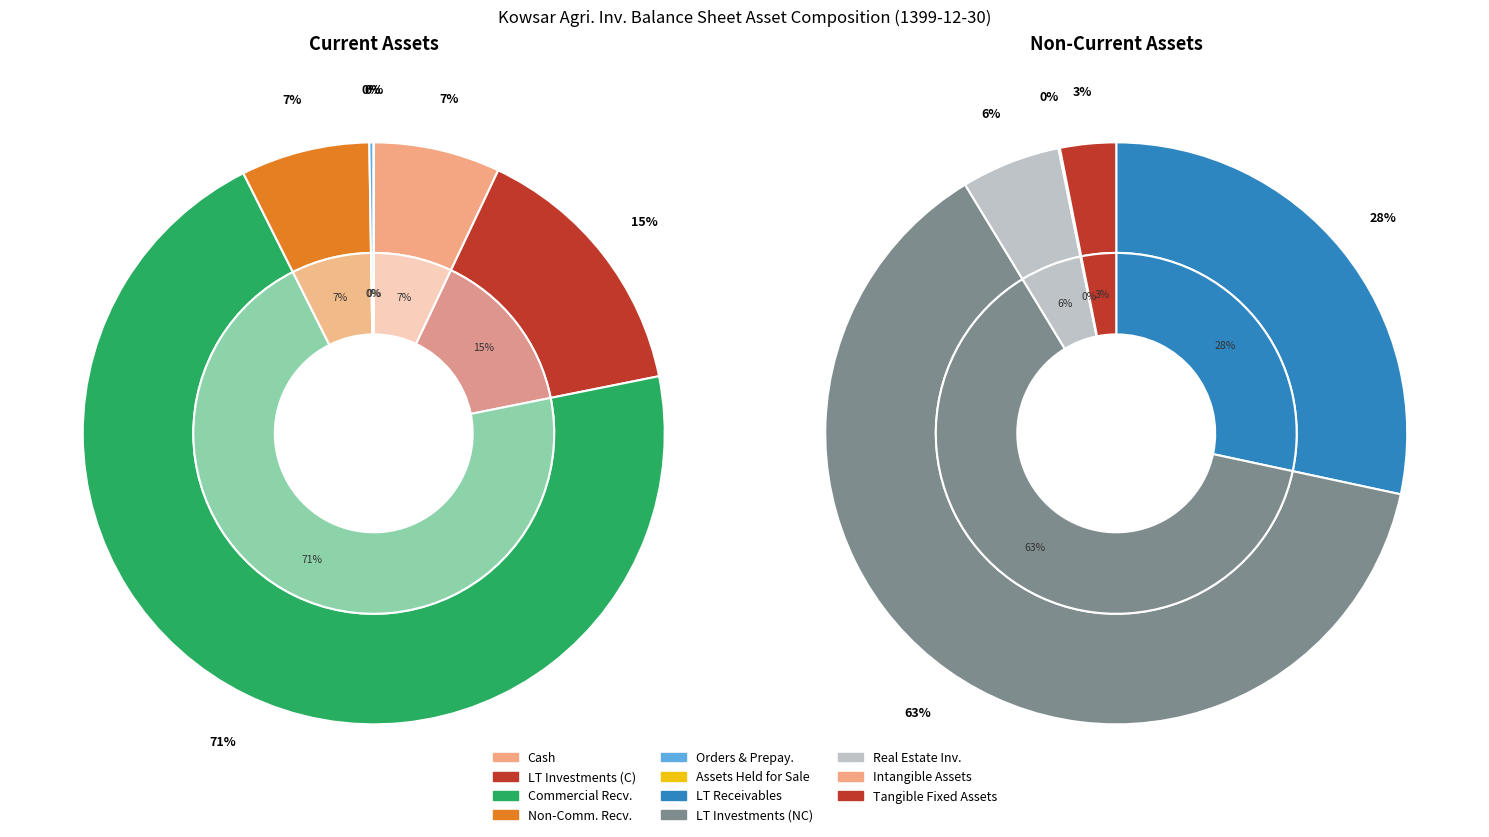

Which has a higher value, Assets_held_for_sale or commercial_receivables?

commercial_receivables